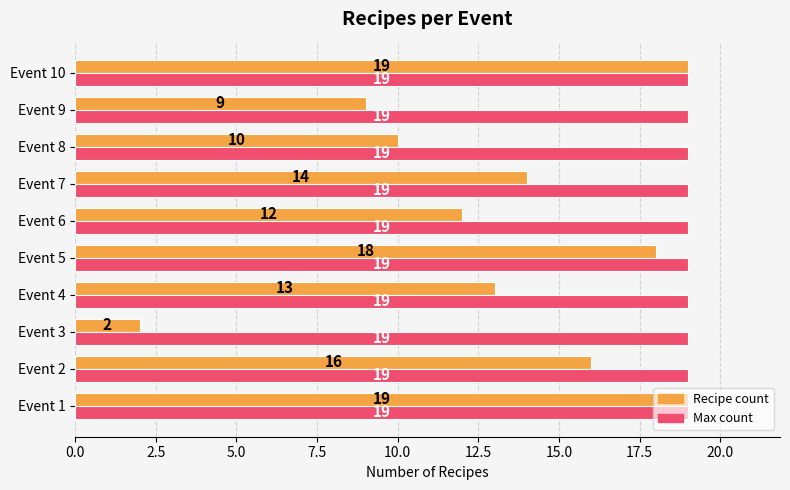

Is it true that Max count equals 19 at Event 4?

True